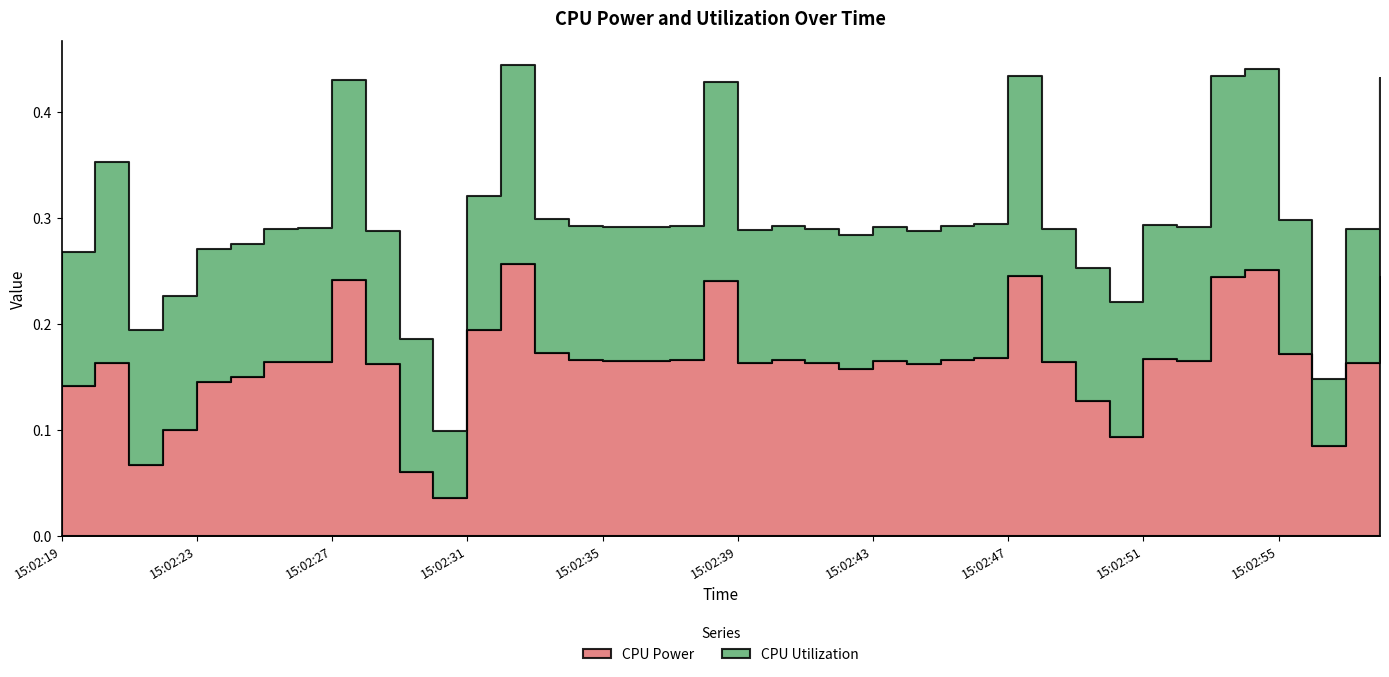

At which category is the sum across all series the highest?

15:02:32